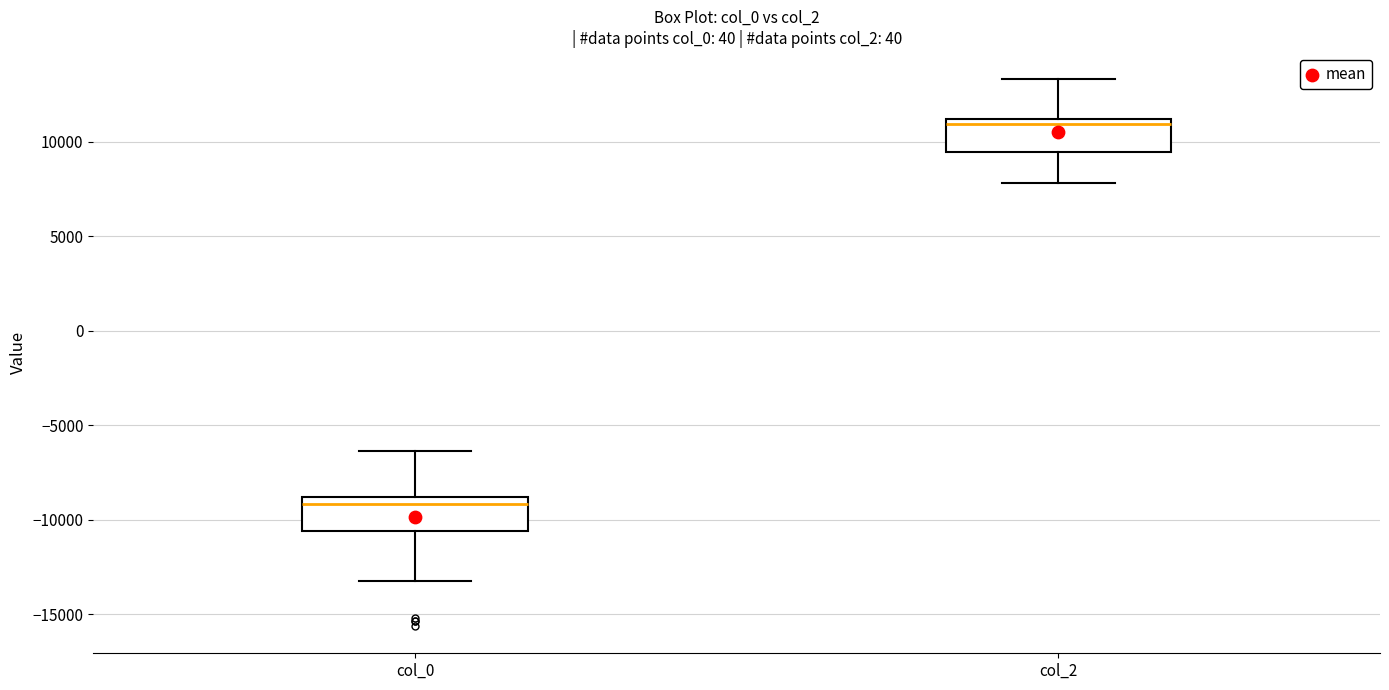

Where is the lower edge of the box for col_2 on the y-axis? The values are not printed on the chart, so give them approximately, as read against the axis.

9500